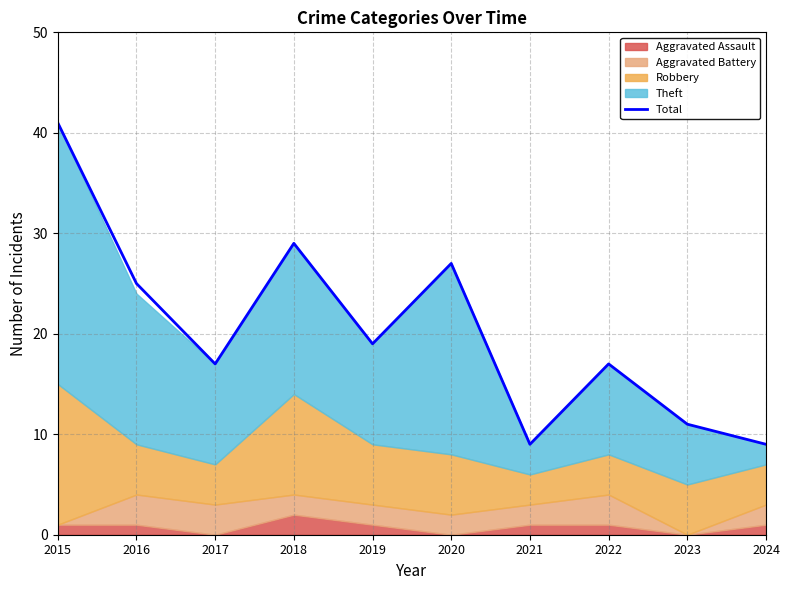

How many data points does each series have?

10